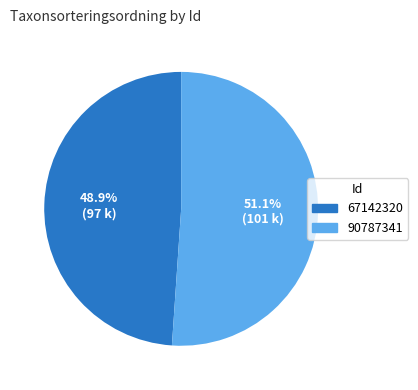

Does any single category account for the majority?

Yes